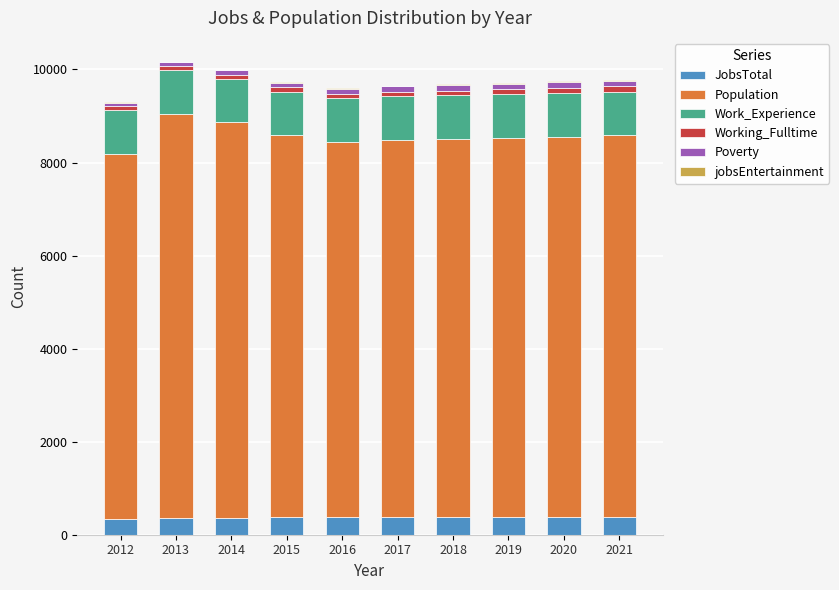

Are the bars horizontal?

No